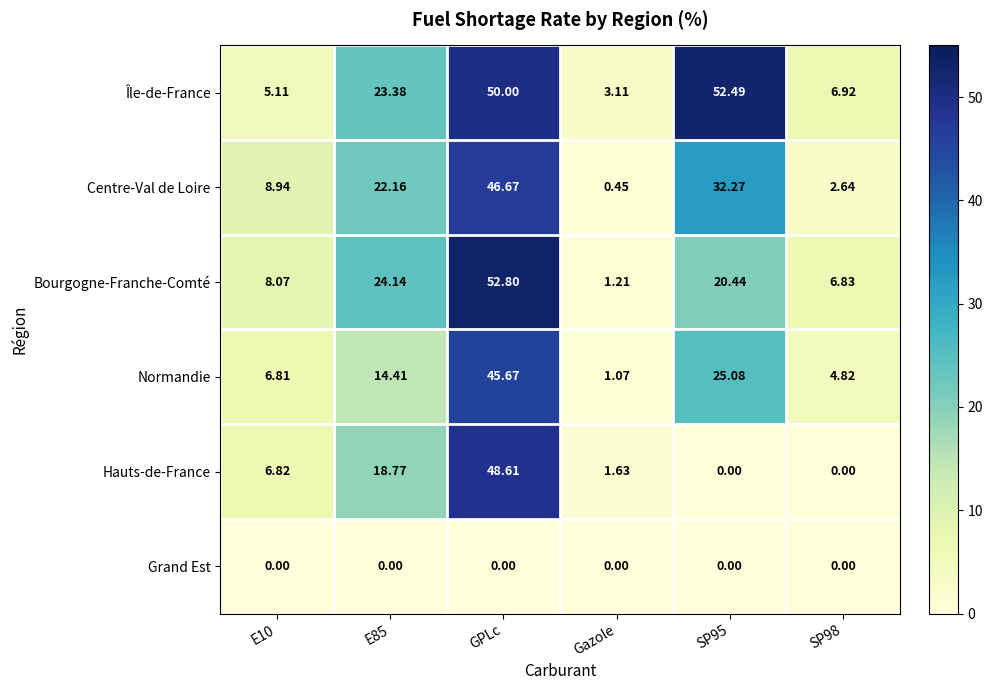

Between E85 and GPLc, which series saw the biggest shift?

Normandie